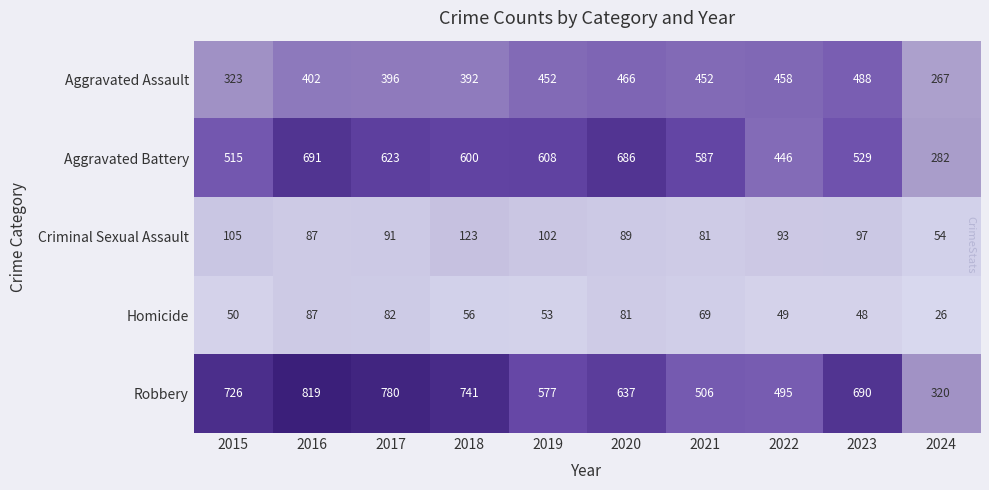

Rank the series by their maximum value, from lowest to highest.

Homicide, Criminal Sexual Assault, Aggravated Assault, Aggravated Battery, Robbery